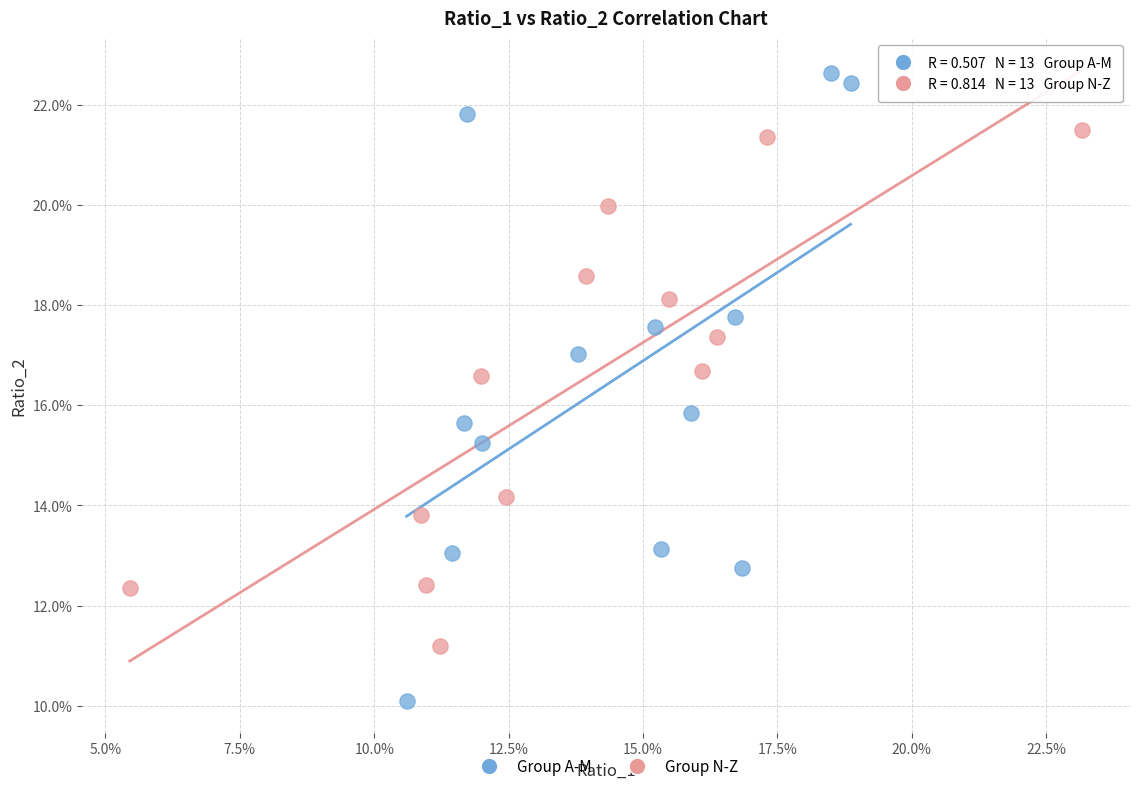

What are all the series names shown in the legend?

Group A-M, Group N-Z